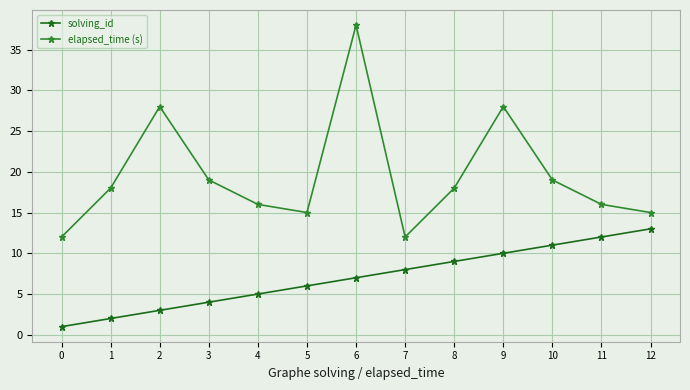

Which series changed the most between 0 and 1?

elapsed_time (s)